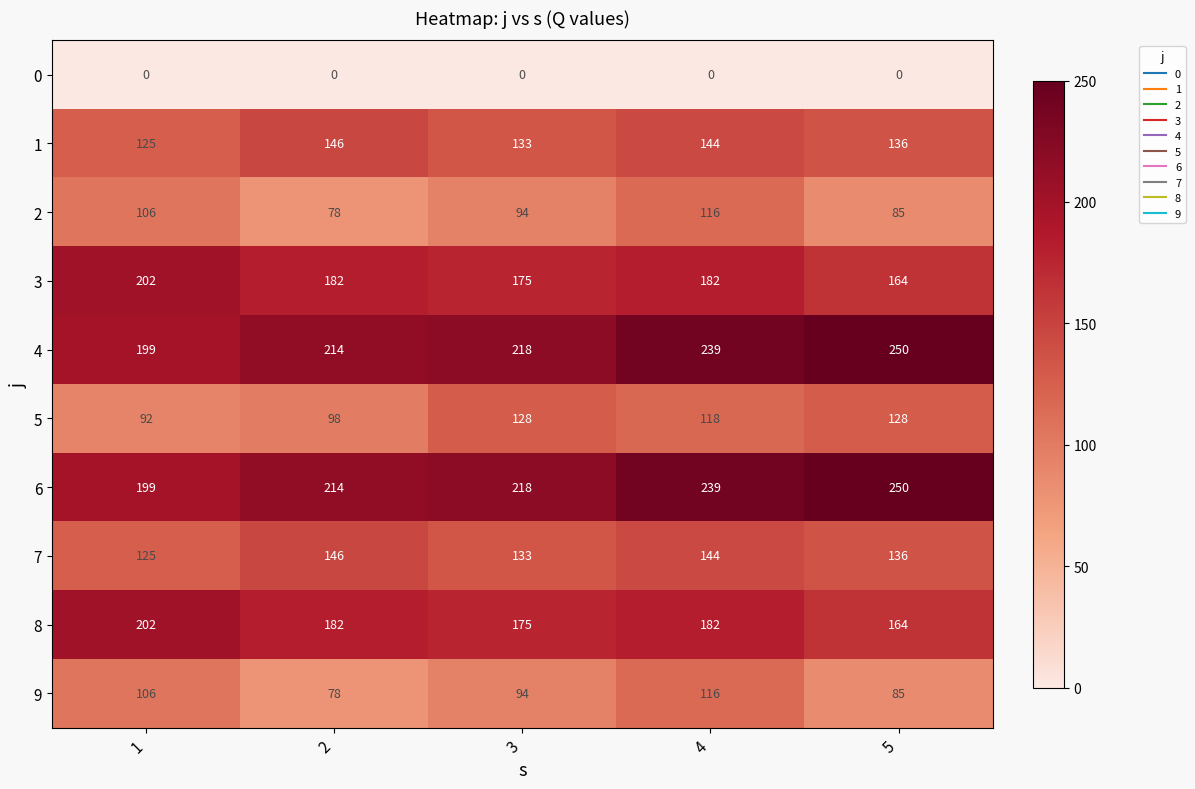

What is the sum of all 6 values?

1120